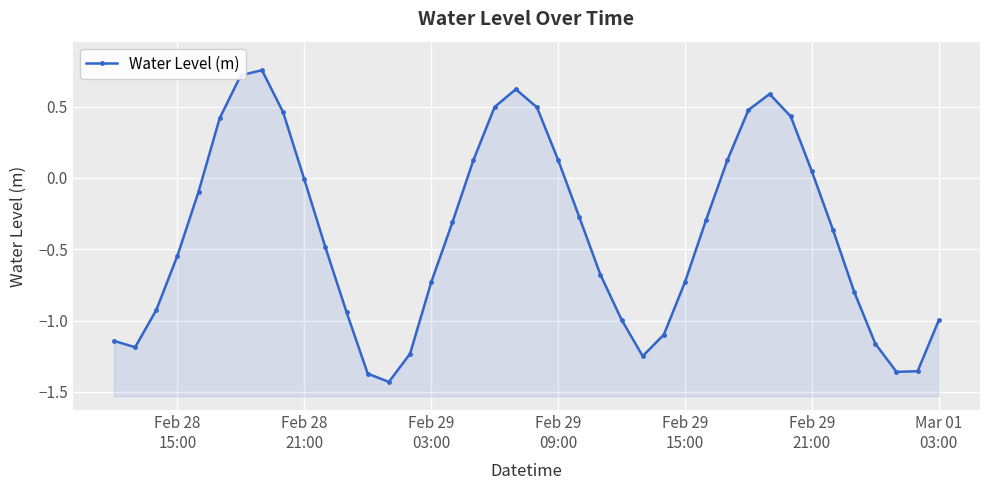

How many interior local peaks (higher than both neighbors) does the data have?

3